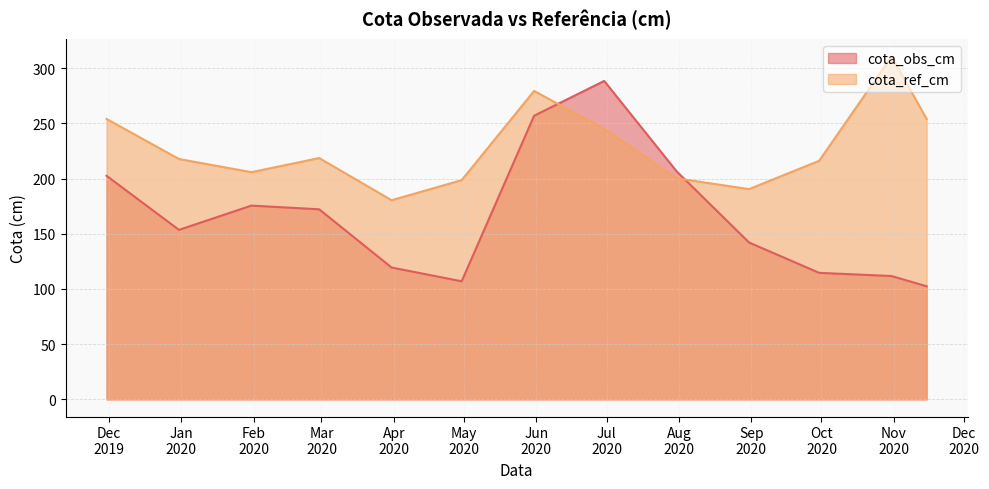

At which label does cota_ref_cm reach its minimum?

2020-03-31